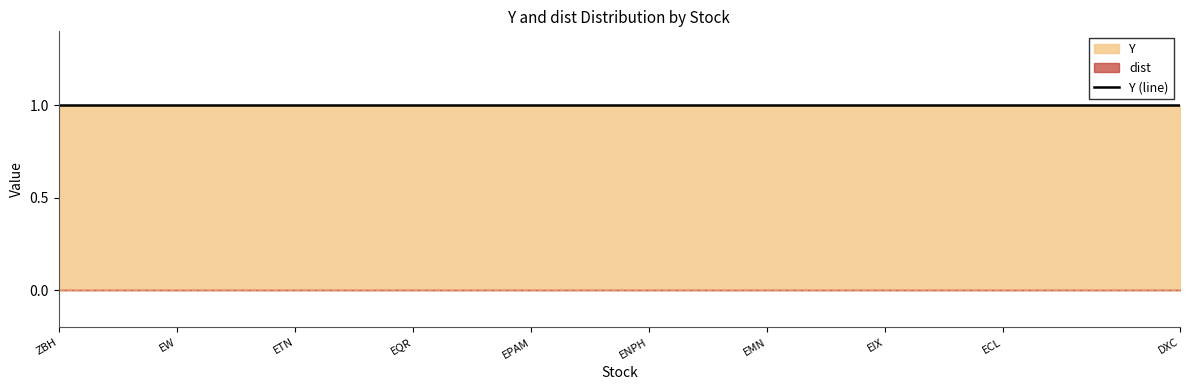

Is the value of Y at EOG greater than the value of dist at ZBH?

Yes